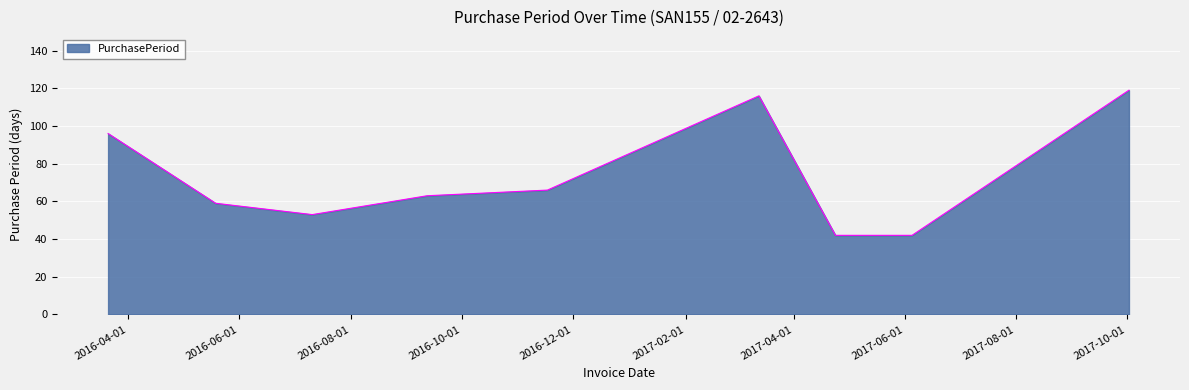

How many interior local peaks (higher than both neighbors) does the data have?

1